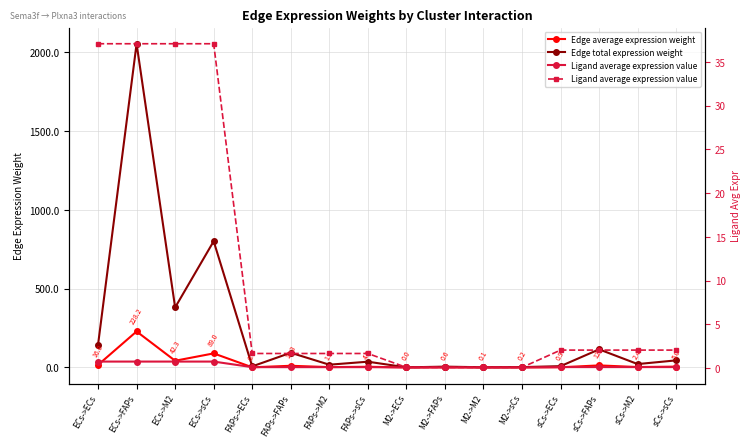

At which category is the sum across all series the highest?

ECs->FAPs